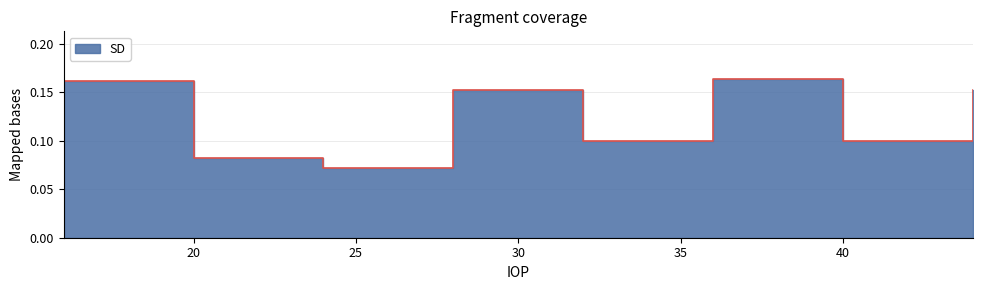

The chart shows a value of 0.1 at 20. True or false?

True